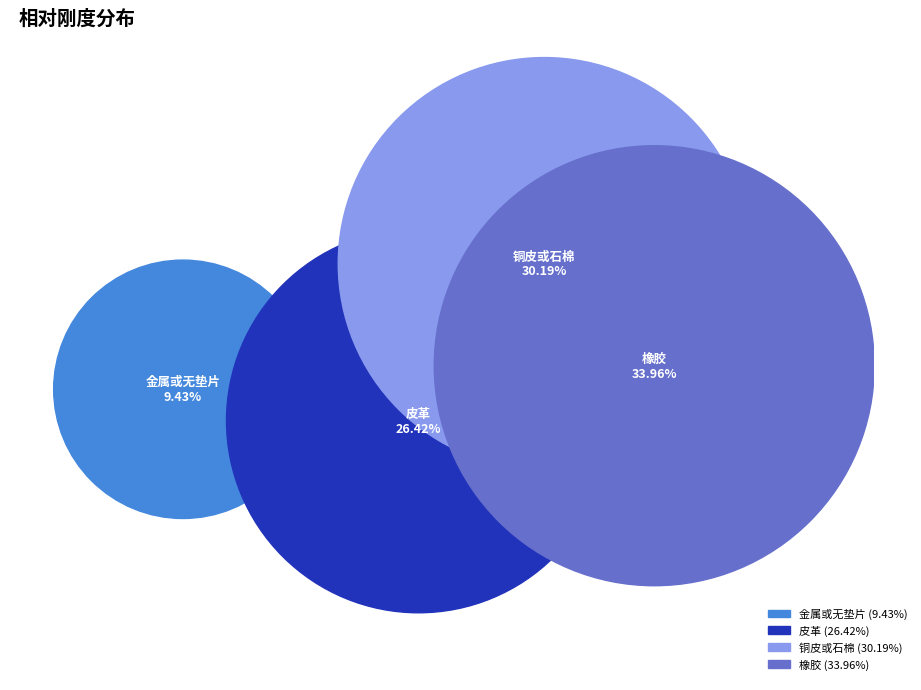

Do 橡胶 and 皮革 together represent more than half of the pie?

Yes